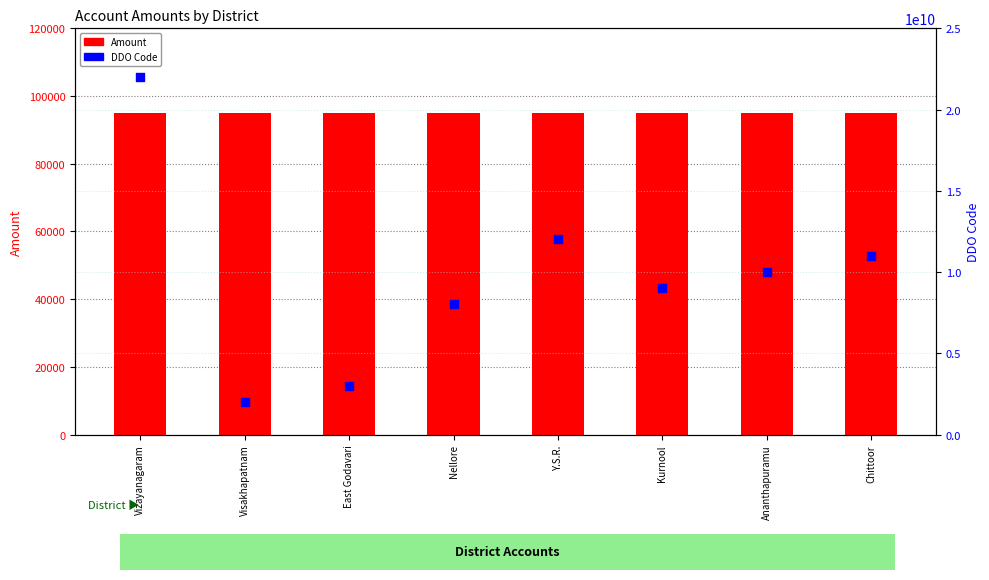

Which series contains the highest Y value?

DDO Code